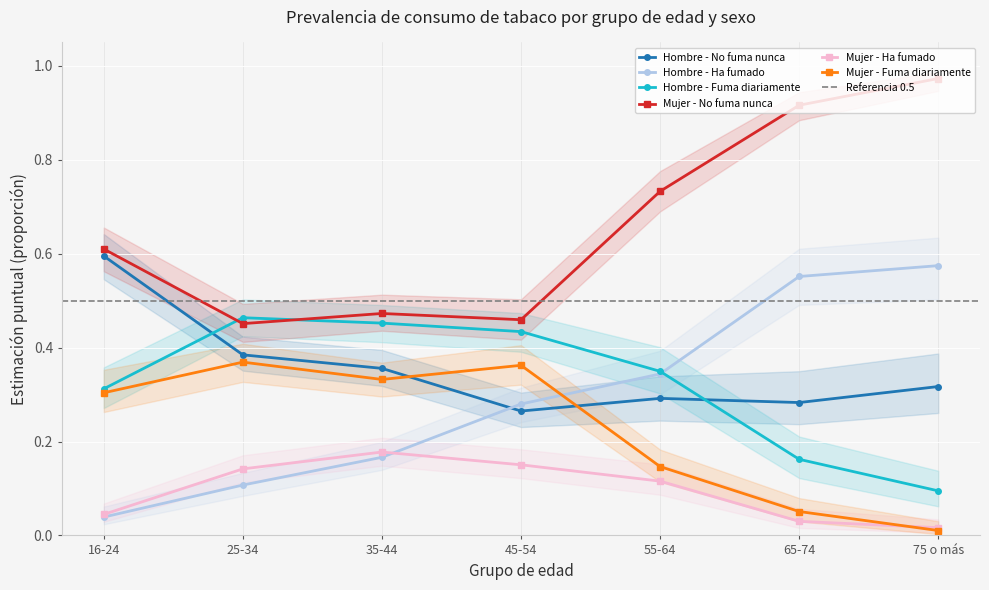

At which category is the sum across all series the highest?

65-74